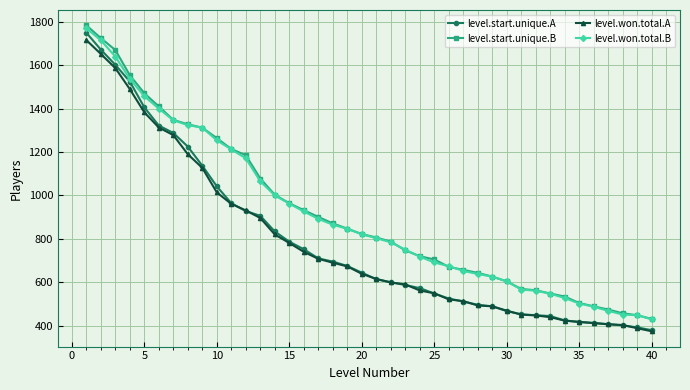

Which series has the widest spread of values?

level.start.unique.A